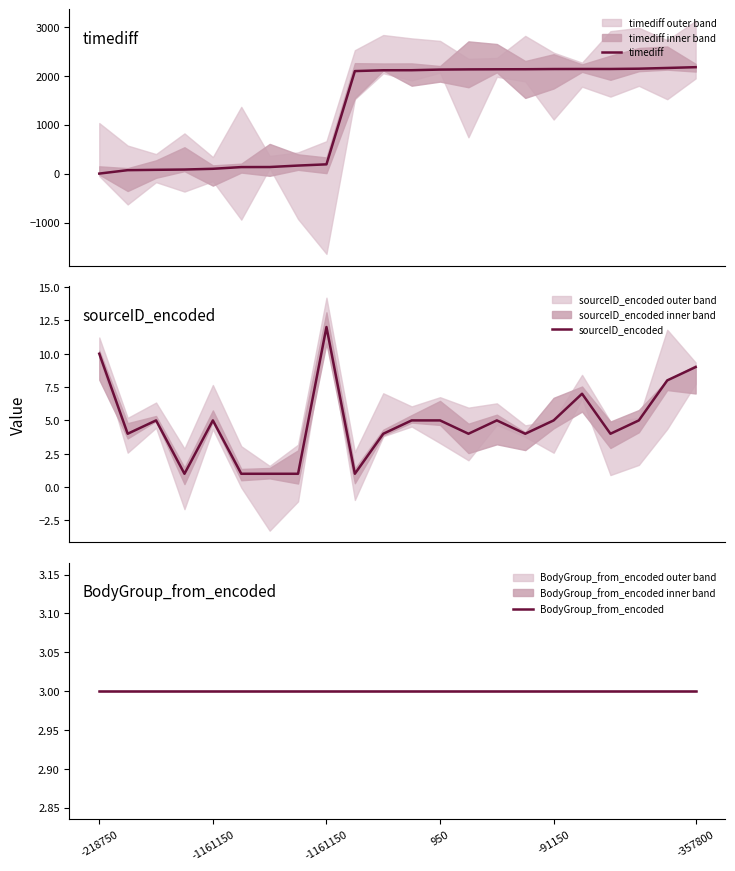

Which series ends up on top after the final intersection of timediff and BodyGroup_from_encoded?

timediff